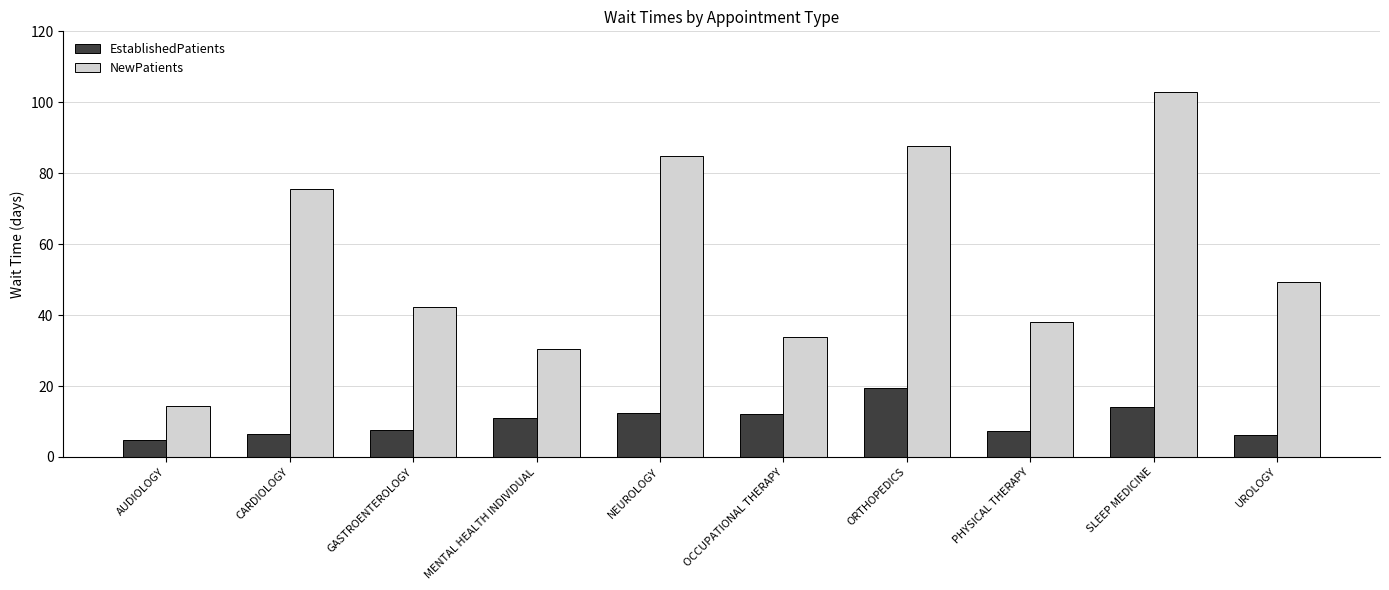

What is the lowest value of the EstablishedPatients series?

4.9